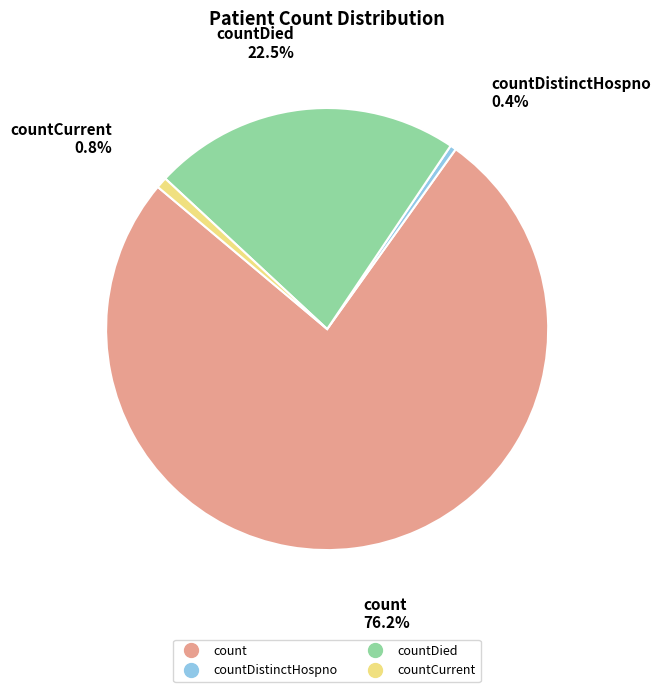

Is there a majority slice in this chart?

Yes